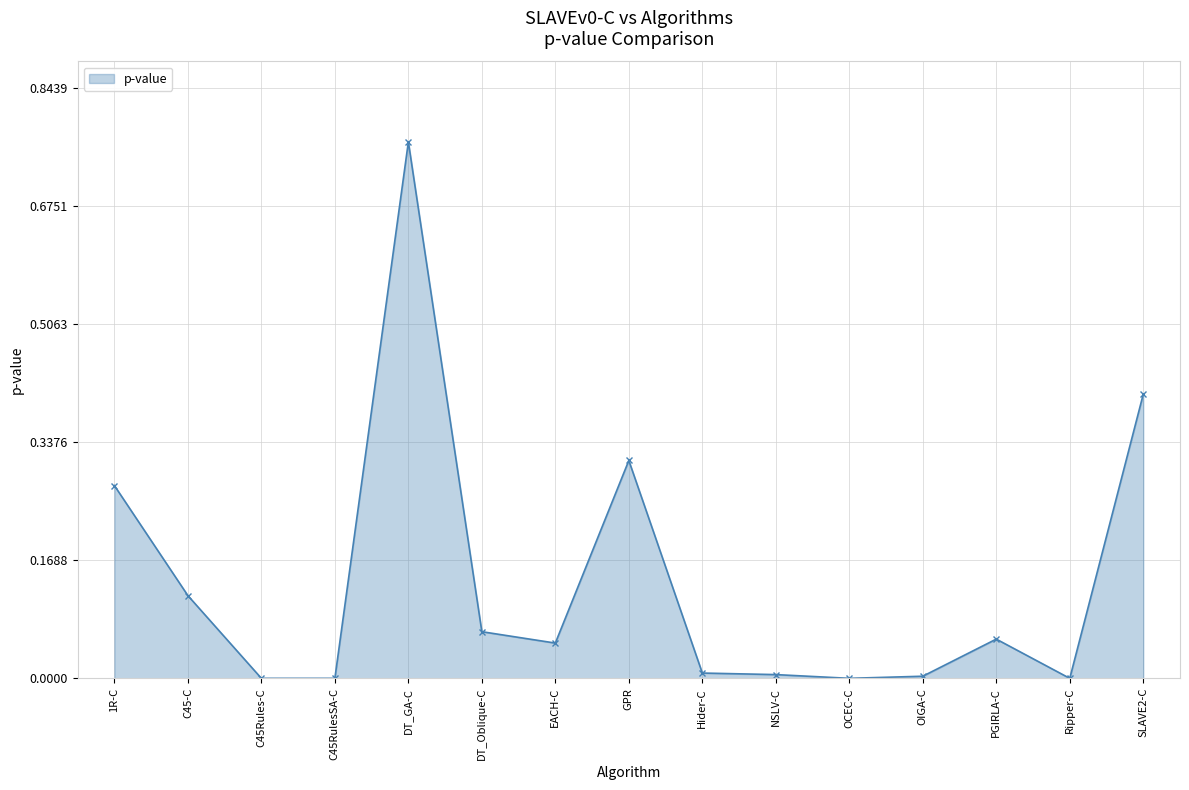

True or false: the data has more than 0 interior local peaks.

True